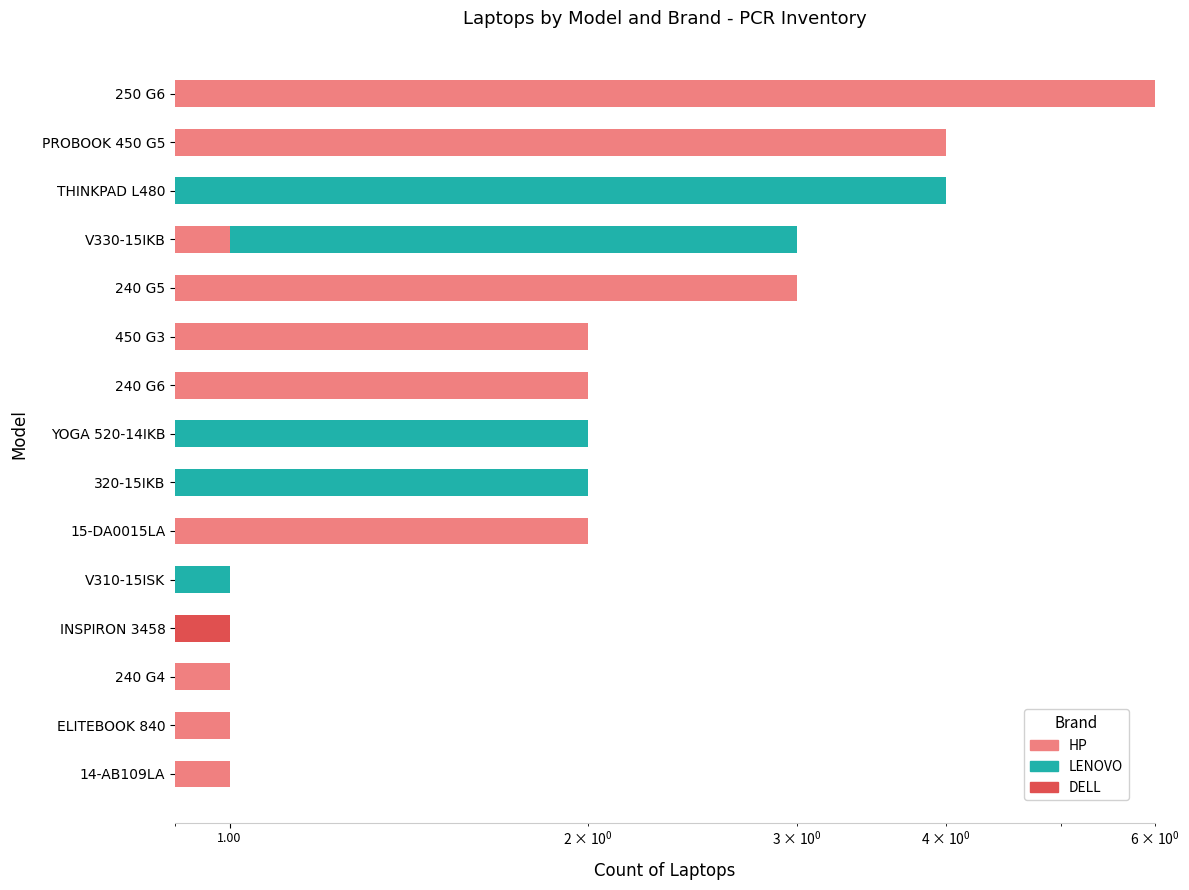

Rank the series by their average value, from lowest to highest.

DELL, LENOVO, HP